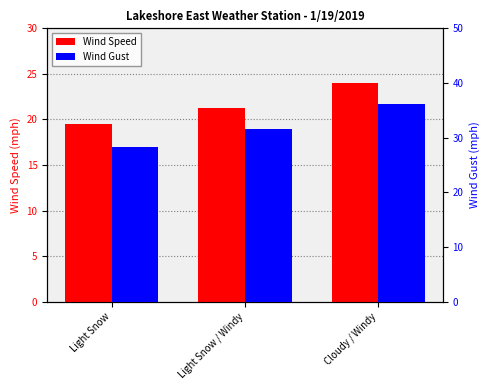

What position from the left is Cloudy / Windy?

3